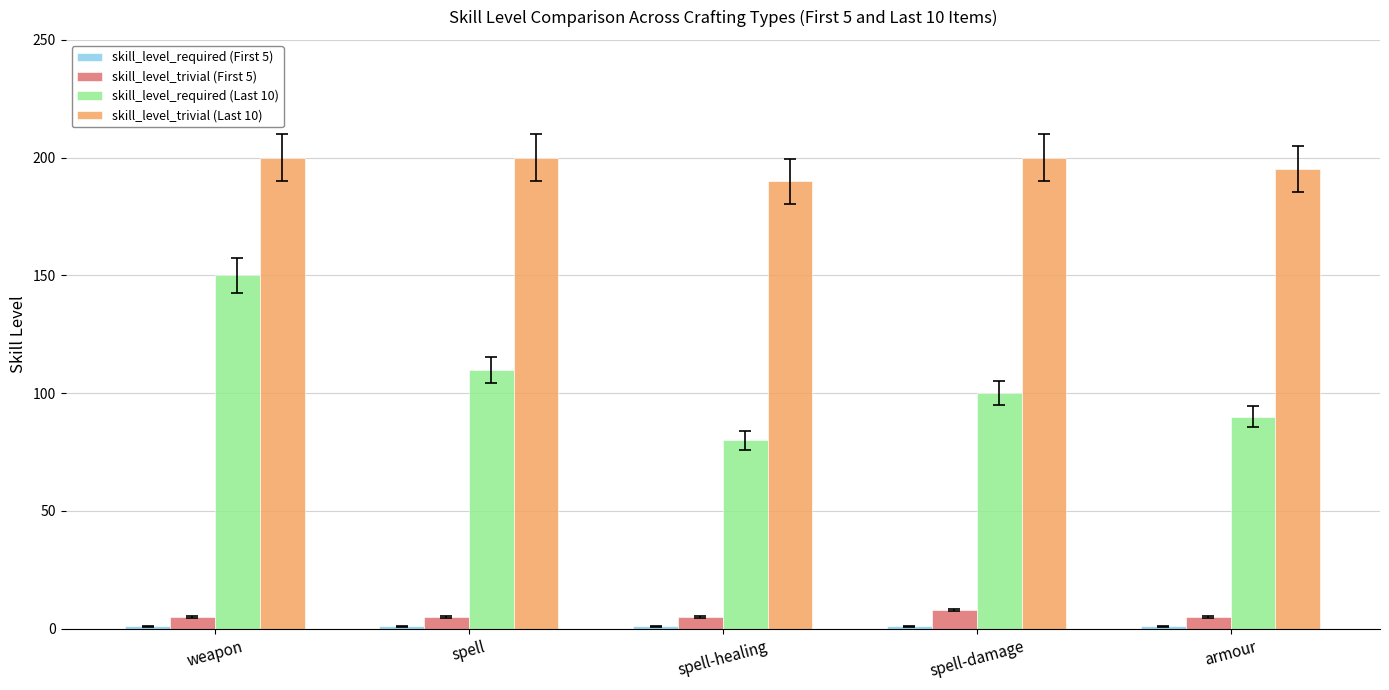

What is the difference between the skill_level_trivial (Last 10) values at spell and armour?

5